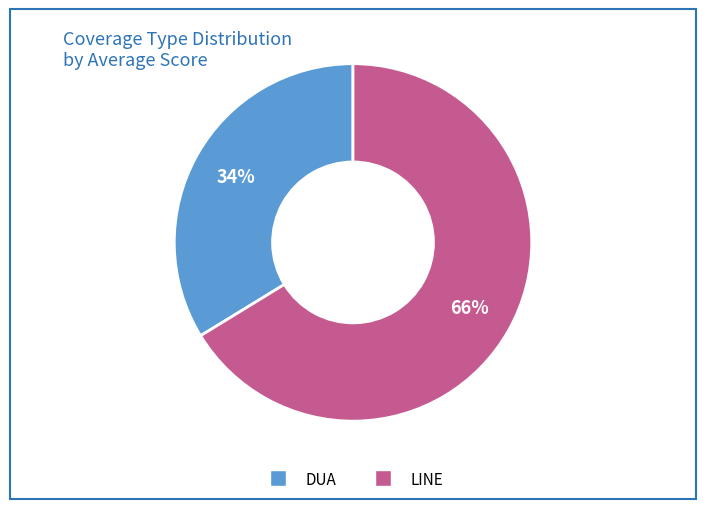

To the nearest percent, what portion does DUA represent?

34%